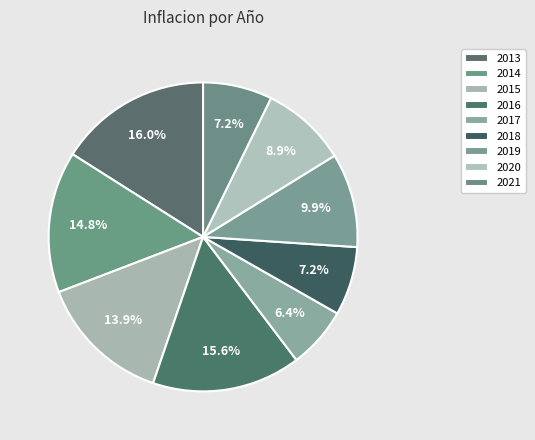

What is the ratio of the value at 2018 to the value at 2019?

0.7